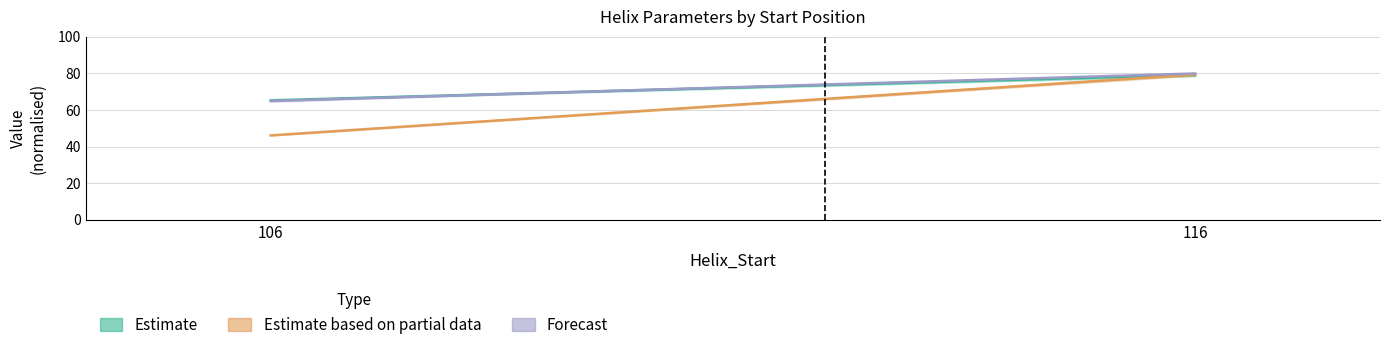

Which series has the largest total across all categories?

Forecast